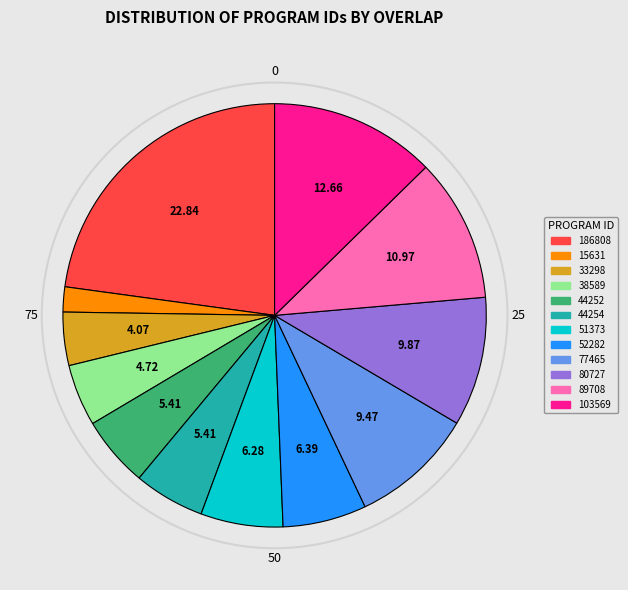

Is the sum of 51373 and 15631 greater than half?

No